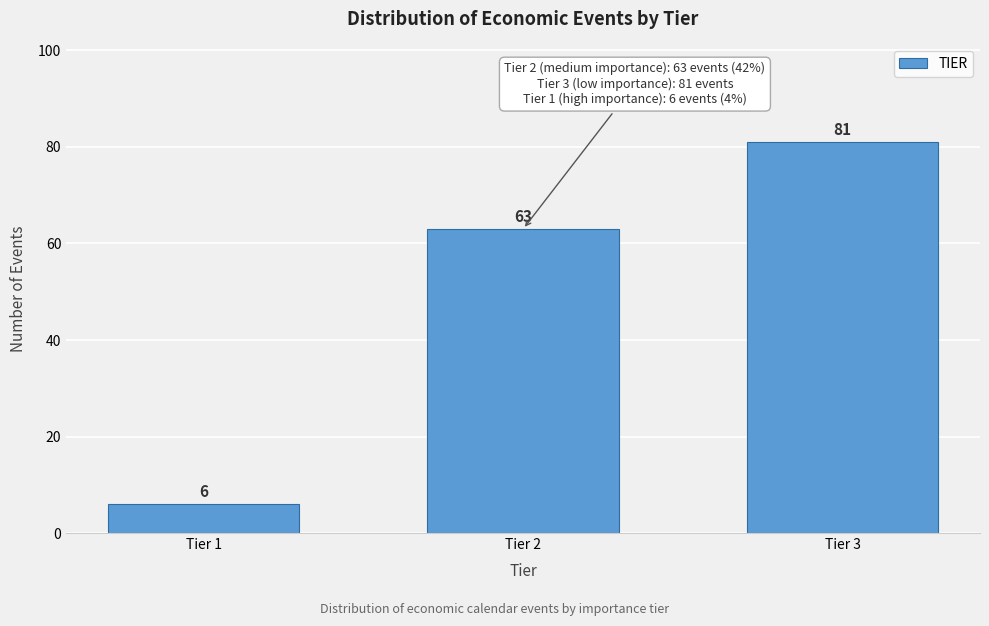

Reading left to right, list all the values displayed in this chart.

Tier 1=6	Tier 2=63	Tier 3=81